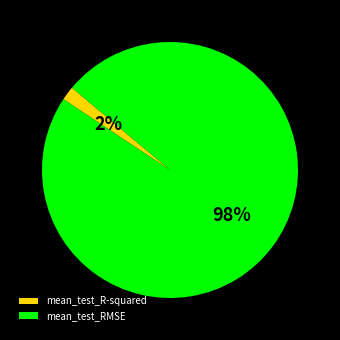

Rank the categories by value from lowest to highest.

mean_test_R-squared, mean_test_RMSE